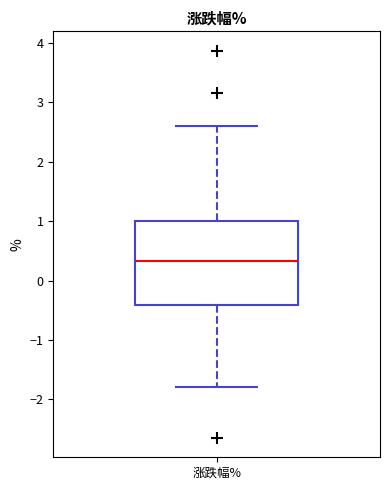

Where does the upper whisker of the box for 涨跌幅% end on the y-axis? The values are not printed on the chart, so give them approximately, as read against the axis.

2.6